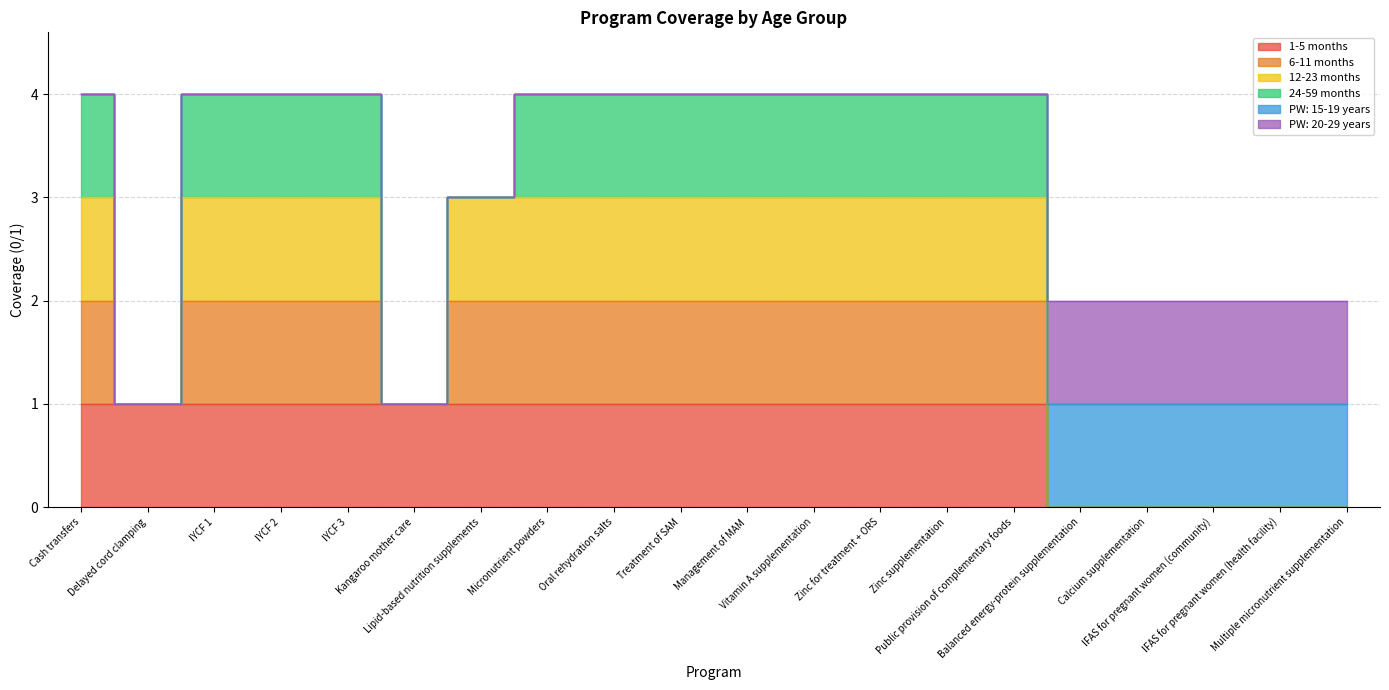

What is the label of the 8th point from the right?

Zinc for treatment + ORS